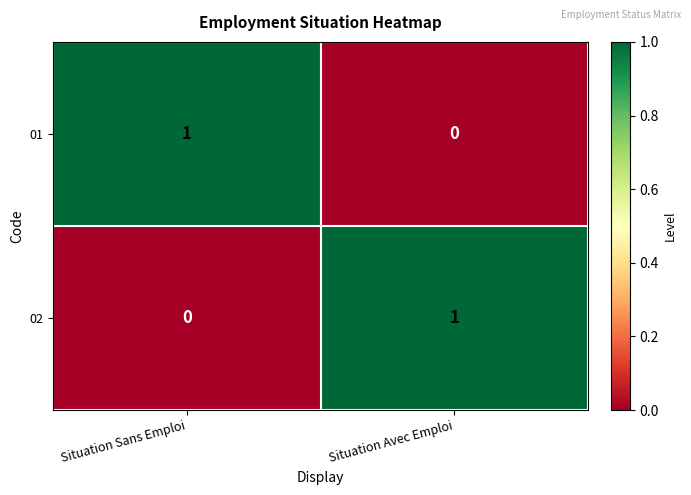

Reading right to left, transcribe all the data shown in this chart.

01: Situation Avec Emploi=0	Situation Sans Emploi=1
02: Situation Avec Emploi=1	Situation Sans Emploi=0